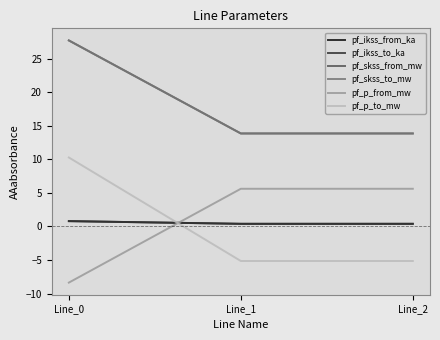

Which category has the lowest value in the pf_ikss_from_ka series?

Line_2